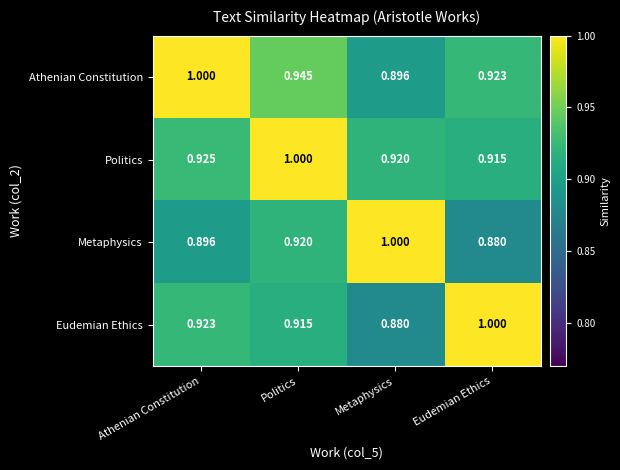

Is the value of Eudemian Ethics at Metaphysics greater than the value of Politics at Athenian Constitution?

No